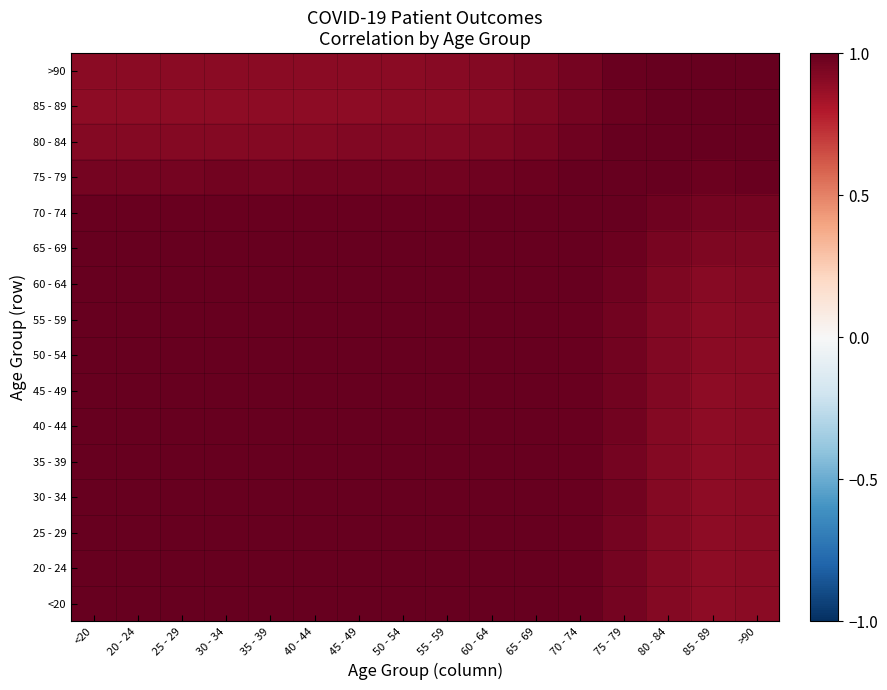

Reading left to right, list all the values displayed in this chart.

<20: <20=1.0	20 - 24=1.0	25 - 29=1.0	30 - 34=1.0	35 - 39=1.0	40 - 44=1.0	45 - 49=1.0	50 - 54=1.0	55 - 59=1.0	60 - 64=1.0	65 - 69=1.0	70 - 74=1.0	75 - 79=1.0	80 - 84=0.9	85 - 89=0.9	>90=0.9
20 - 24: <20=1.0	20 - 24=1.0	25 - 29=1.0	30 - 34=1.0	35 - 39=1.0	40 - 44=1.0	45 - 49=1.0	50 - 54=1.0	55 - 59=1.0	60 - 64=1.0	65 - 69=1.0	70 - 74=1.0	75 - 79=1.0	80 - 84=0.9	85 - 89=0.9	>90=0.9
25 - 29: <20=1.0	20 - 24=1.0	25 - 29=1.0	30 - 34=1.0	35 - 39=1.0	40 - 44=1.0	45 - 49=1.0	50 - 54=1.0	55 - 59=1.0	60 - 64=1.0	65 - 69=1.0	70 - 74=1.0	75 - 79=1.0	80 - 84=0.9	85 - 89=0.9	>90=0.9
30 - 34: <20=1.0	20 - 24=1.0	25 - 29=1.0	30 - 34=1.0	35 - 39=1.0	40 - 44=1.0	45 - 49=1.0	50 - 54=1.0	55 - 59=1.0	60 - 64=1.0	65 - 69=1.0	70 - 74=1.0	75 - 79=1.0	80 - 84=0.9	85 - 89=0.9	>90=0.9
35 - 39: <20=1.0	20 - 24=1.0	25 - 29=1.0	30 - 34=1.0	35 - 39=1.0	40 - 44=1.0	45 - 49=1.0	50 - 54=1.0	55 - 59=1.0	60 - 64=1.0	65 - 69=1.0	70 - 74=1.0	75 - 79=1.0	80 - 84=0.9	85 - 89=0.9	>90=0.9
40 - 44: <20=1.0	20 - 24=1.0	25 - 29=1.0	30 - 34=1.0	35 - 39=1.0	40 - 44=1.0	45 - 49=1.0	50 - 54=1.0	55 - 59=1.0	60 - 64=1.0	65 - 69=1.0	70 - 74=1.0	75 - 79=1.0	80 - 84=0.9	85 - 89=0.9	>90=0.9
45 - 49: <20=1.0	20 - 24=1.0	25 - 29=1.0	30 - 34=1.0	35 - 39=1.0	40 - 44=1.0	45 - 49=1.0	50 - 54=1.0	55 - 59=1.0	60 - 64=1.0	65 - 69=1.0	70 - 74=1.0	75 - 79=1.0	80 - 84=0.9	85 - 89=0.9	>90=0.9
50 - 54: <20=1.0	20 - 24=1.0	25 - 29=1.0	30 - 34=1.0	35 - 39=1.0	40 - 44=1.0	45 - 49=1.0	50 - 54=1.0	55 - 59=1.0	60 - 64=1.0	65 - 69=1.0	70 - 74=1.0	75 - 79=1.0	80 - 84=0.9	85 - 89=0.9	>90=0.9
55 - 59: <20=1.0	20 - 24=1.0	25 - 29=1.0	30 - 34=1.0	35 - 39=1.0	40 - 44=1.0	45 - 49=1.0	50 - 54=1.0	55 - 59=1.0	60 - 64=1.0	65 - 69=1.0	70 - 74=1.0	75 - 79=1.0	80 - 84=0.9	85 - 89=0.9	>90=0.9
60 - 64: <20=1.0	20 - 24=1.0	25 - 29=1.0	30 - 34=1.0	35 - 39=1.0	40 - 44=1.0	45 - 49=1.0	50 - 54=1.0	55 - 59=1.0	60 - 64=1.0	65 - 69=1.0	70 - 74=1.0	75 - 79=1.0	80 - 84=0.9	85 - 89=0.9	>90=0.9
65 - 69: <20=1.0	20 - 24=1.0	25 - 29=1.0	30 - 34=1.0	35 - 39=1.0	40 - 44=1.0	45 - 49=1.0	50 - 54=1.0	55 - 59=1.0	60 - 64=1.0	65 - 69=1.0	70 - 74=1.0	75 - 79=1.0	80 - 84=1.0	85 - 89=0.9	>90=0.9
70 - 74: <20=1.0	20 - 24=1.0	25 - 29=1.0	30 - 34=1.0	35 - 39=1.0	40 - 44=1.0	45 - 49=1.0	50 - 54=1.0	55 - 59=1.0	60 - 64=1.0	65 - 69=1.0	70 - 74=1.0	75 - 79=1.0	80 - 84=1.0	85 - 89=1.0	>90=1.0
75 - 79: <20=1.0	20 - 24=1.0	25 - 29=1.0	30 - 34=1.0	35 - 39=1.0	40 - 44=1.0	45 - 49=1.0	50 - 54=1.0	55 - 59=1.0	60 - 64=1.0	65 - 69=1.0	70 - 74=1.0	75 - 79=1.0	80 - 84=1.0	85 - 89=1.0	>90=1.0
80 - 84: <20=0.9	20 - 24=0.9	25 - 29=0.9	30 - 34=0.9	35 - 39=0.9	40 - 44=0.9	45 - 49=0.9	50 - 54=0.9	55 - 59=0.9	60 - 64=0.9	65 - 69=1.0	70 - 74=1.0	75 - 79=1.0	80 - 84=1.0	85 - 89=1.0	>90=1.0
85 - 89: <20=0.9	20 - 24=0.9	25 - 29=0.9	30 - 34=0.9	35 - 39=0.9	40 - 44=0.9	45 - 49=0.9	50 - 54=0.9	55 - 59=0.9	60 - 64=0.9	65 - 69=0.9	70 - 74=1.0	75 - 79=1.0	80 - 84=1.0	85 - 89=1.0	>90=1.0
>90: <20=0.9	20 - 24=0.9	25 - 29=0.9	30 - 34=0.9	35 - 39=0.9	40 - 44=0.9	45 - 49=0.9	50 - 54=0.9	55 - 59=0.9	60 - 64=0.9	65 - 69=0.9	70 - 74=1.0	75 - 79=1.0	80 - 84=1.0	85 - 89=1.0	>90=1.0